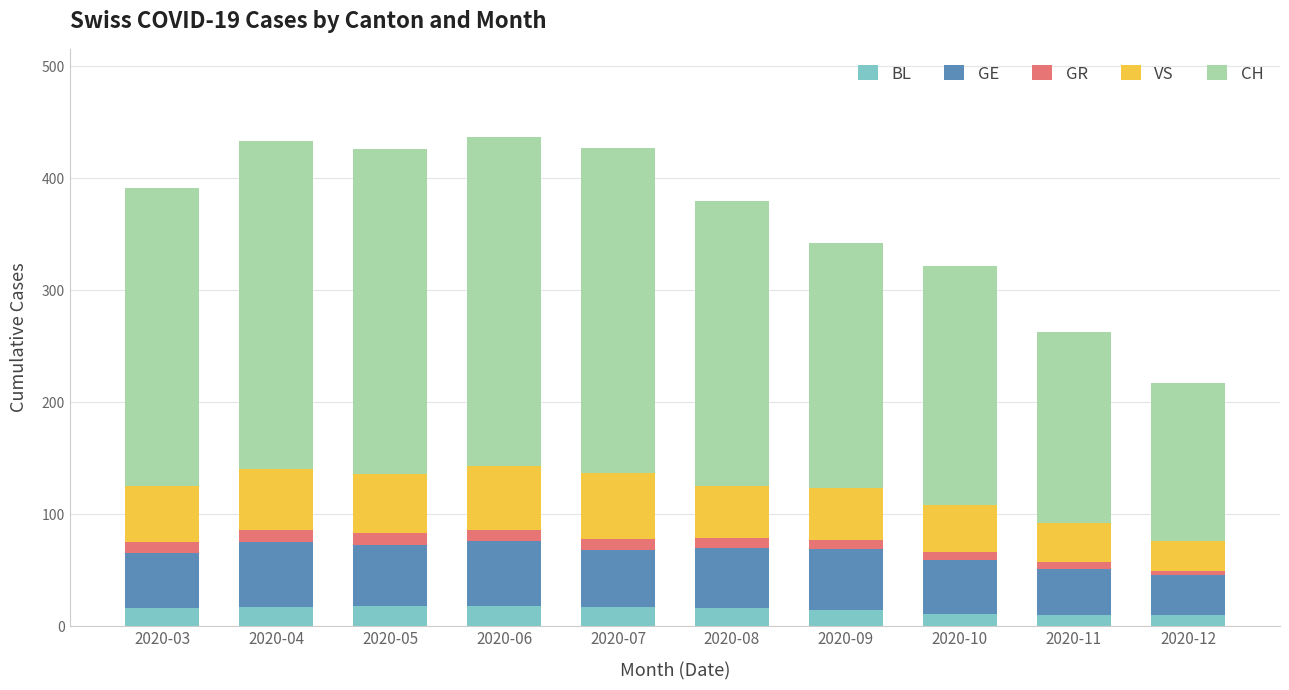

What is the highest value of the BL series?

18